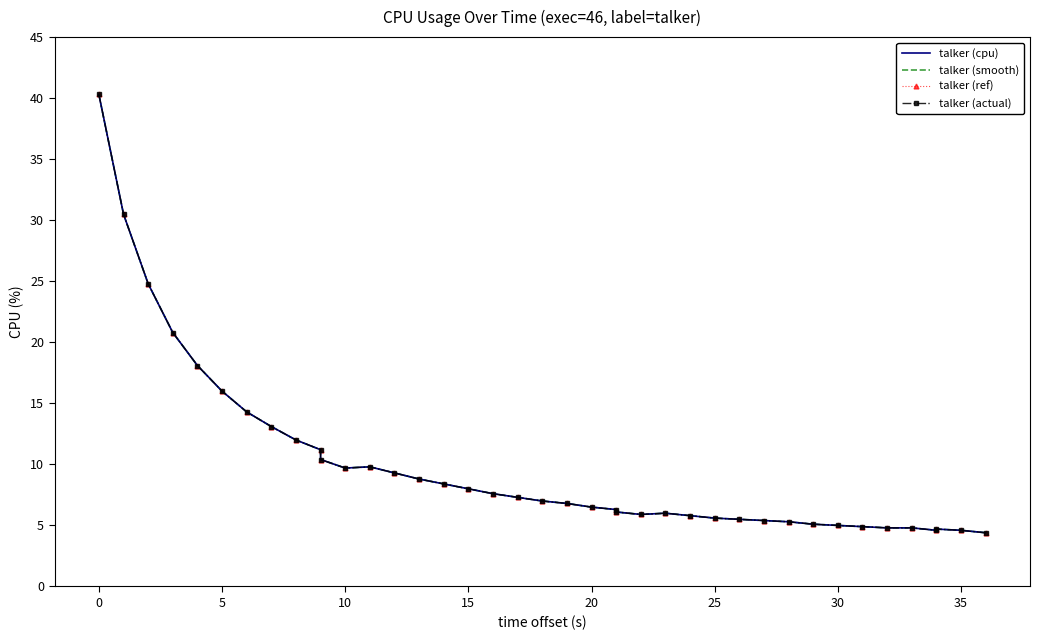

True or false: talker (ref) and talker (actual) cross at least once.

False